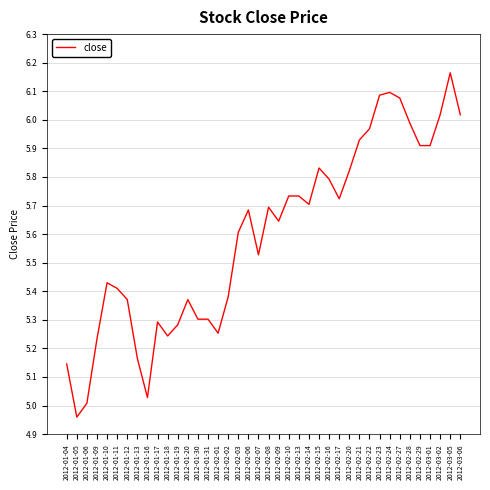

What is the difference between the maximum and minimum values?

1.2